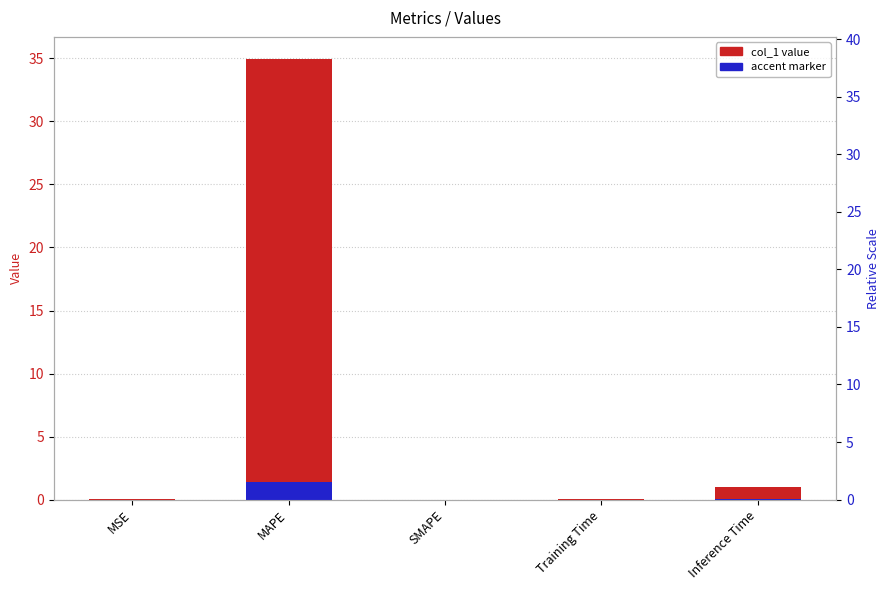

What is the change in value from MAPE to Inference Time?

-34.0